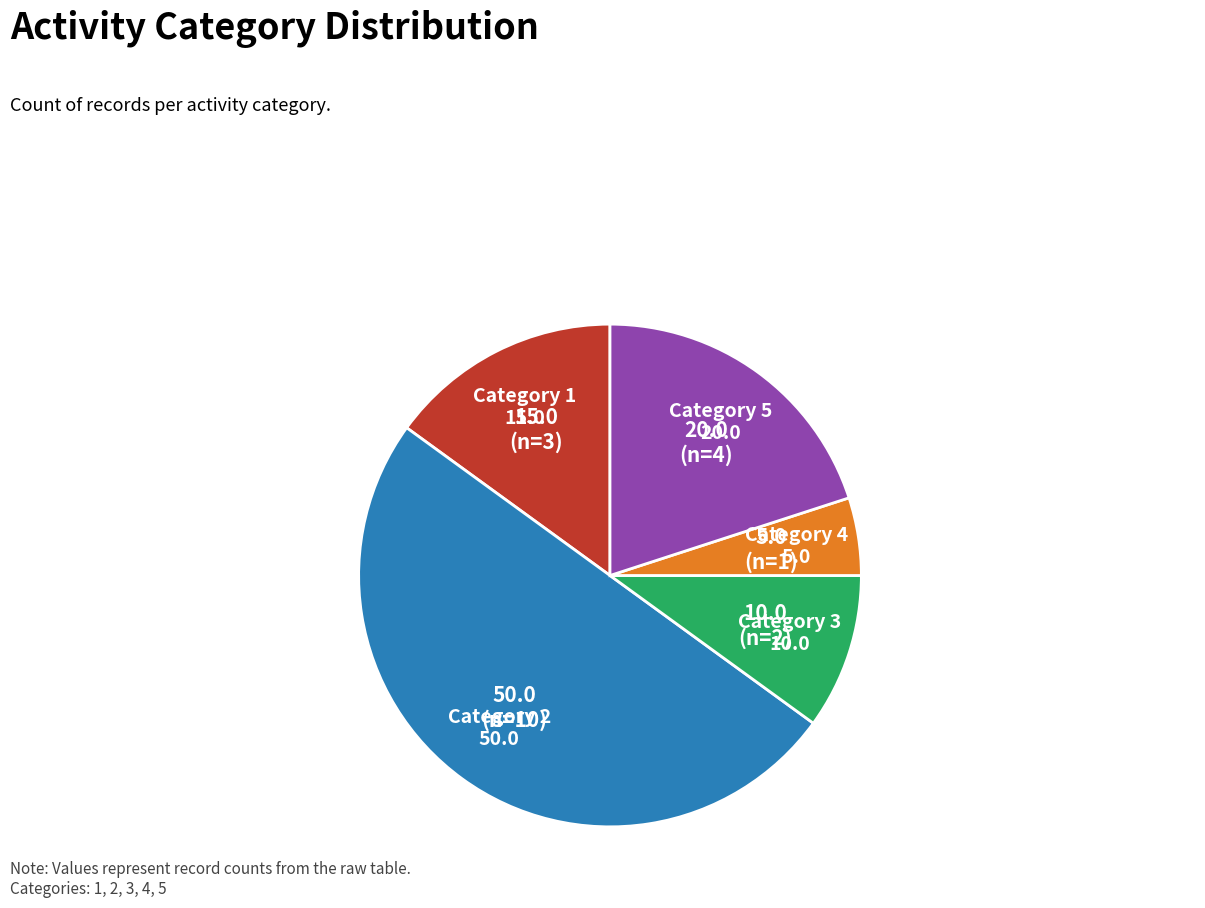

Count the number of slices in the pie.

5